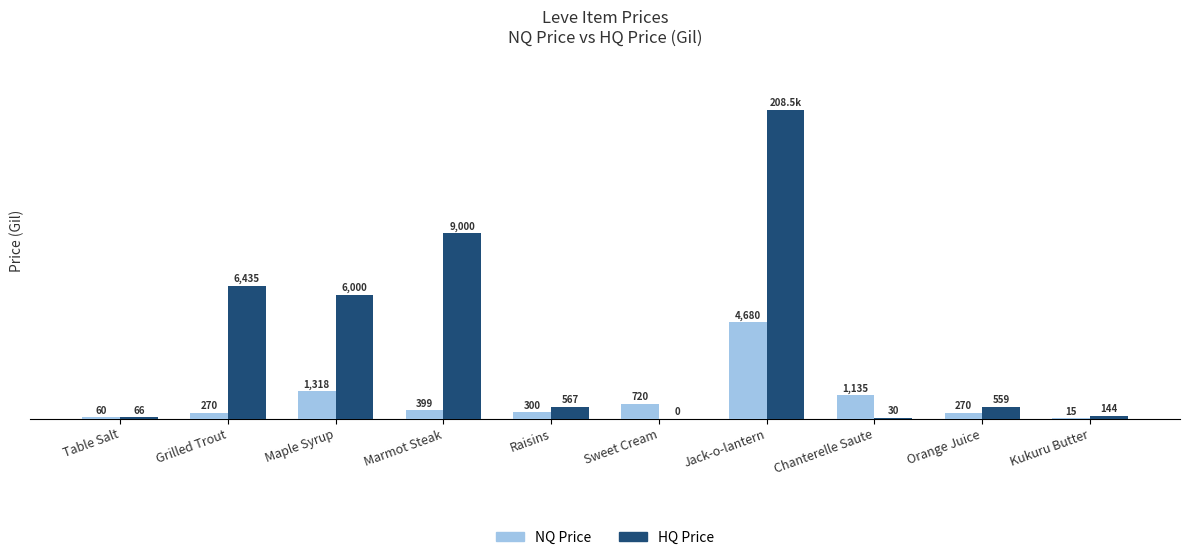

Which series has the largest total across all categories?

HQ Price